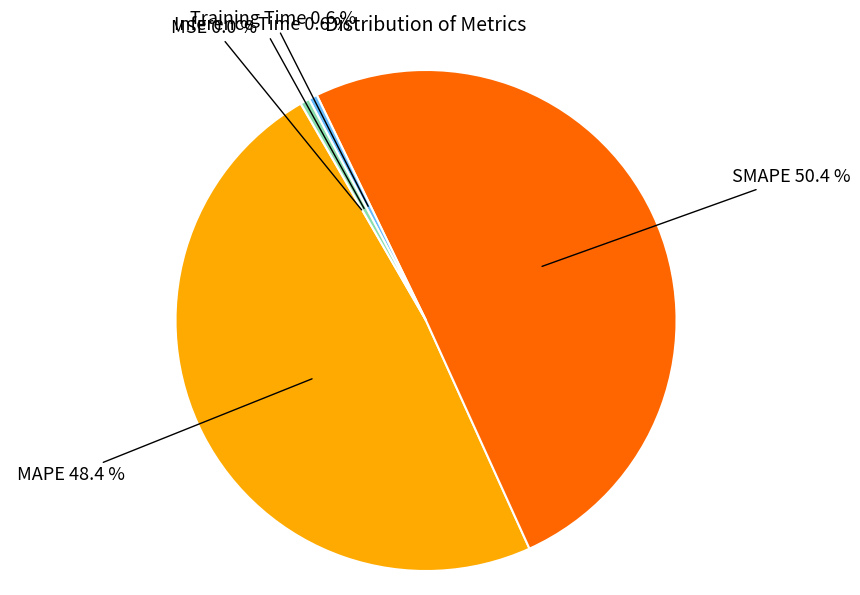

To the nearest percent, what is the average slice percentage?

20%